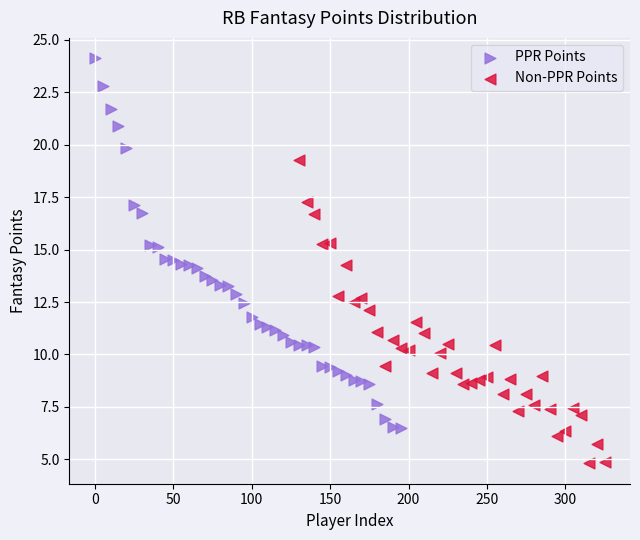

Which series reaches the minimum Y coordinate?

Non-PPR Points